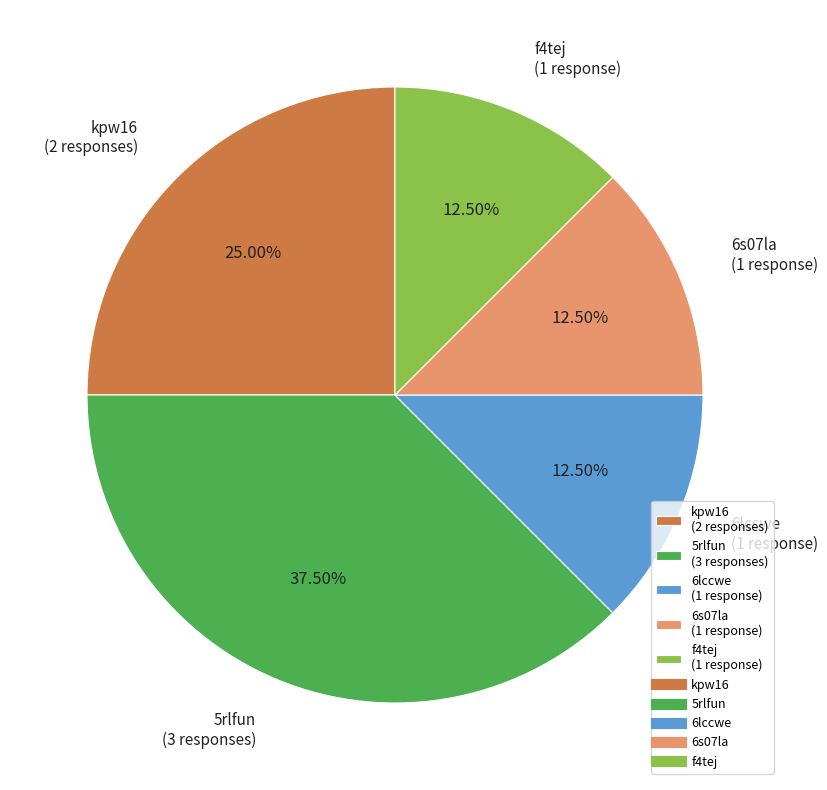

True or false: 6s07la accounts for 21% of the total.

False